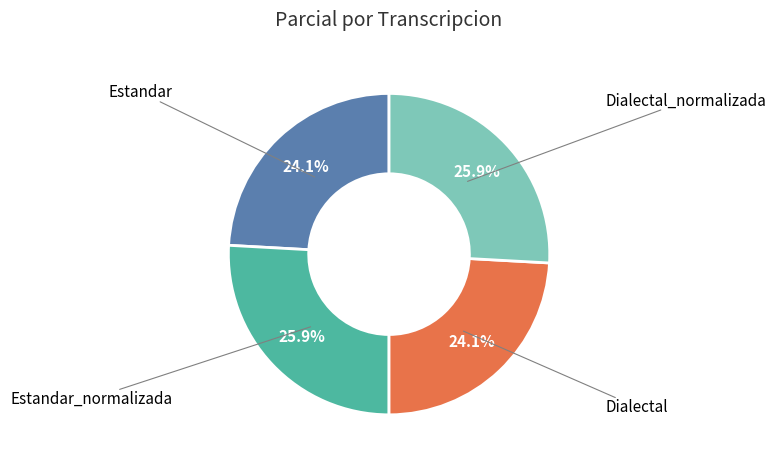

Is there any slice that represents more than half of the pie?

No